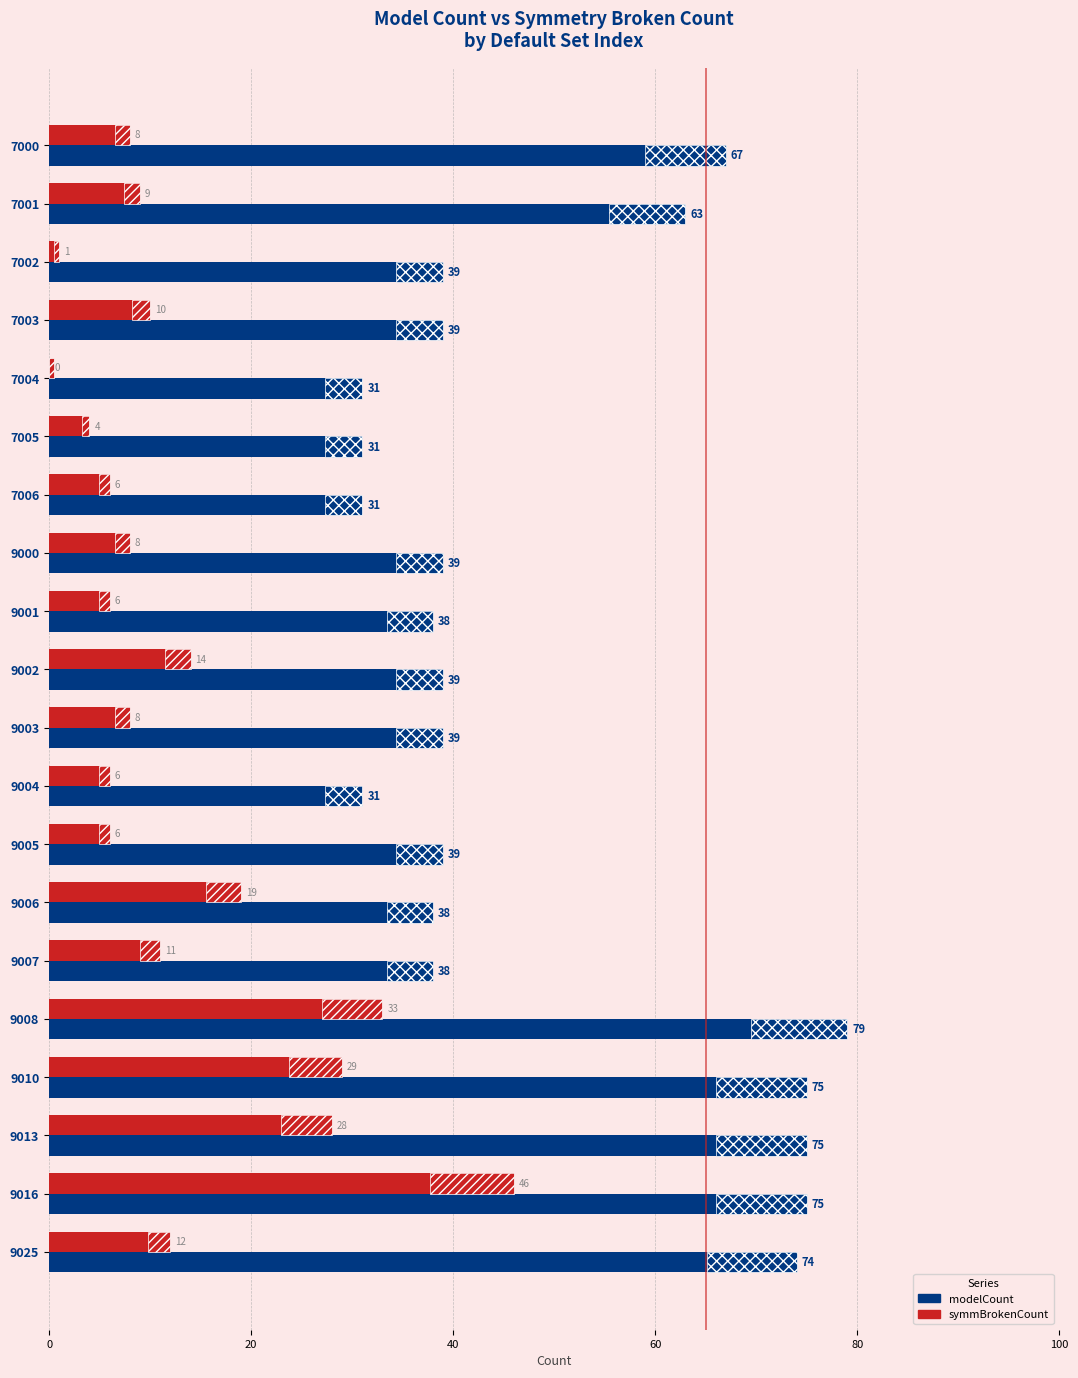

Rank the series by their average value, from lowest to highest.

symmBrokenCount, modelCount